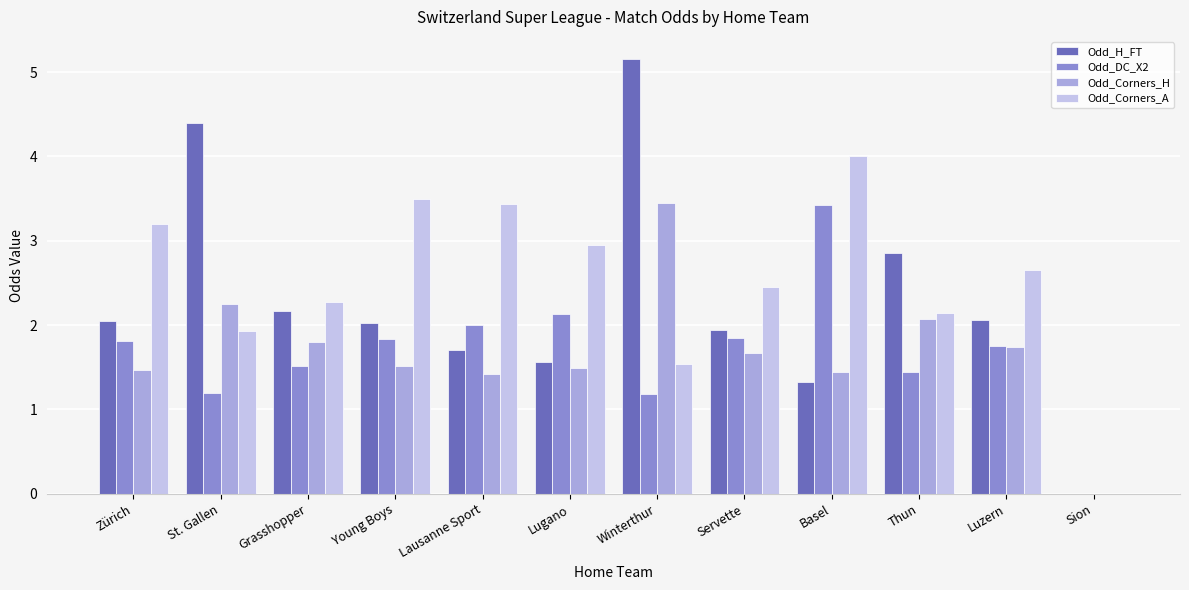

What is the sum of all Odd_Corners_A values?

30.1